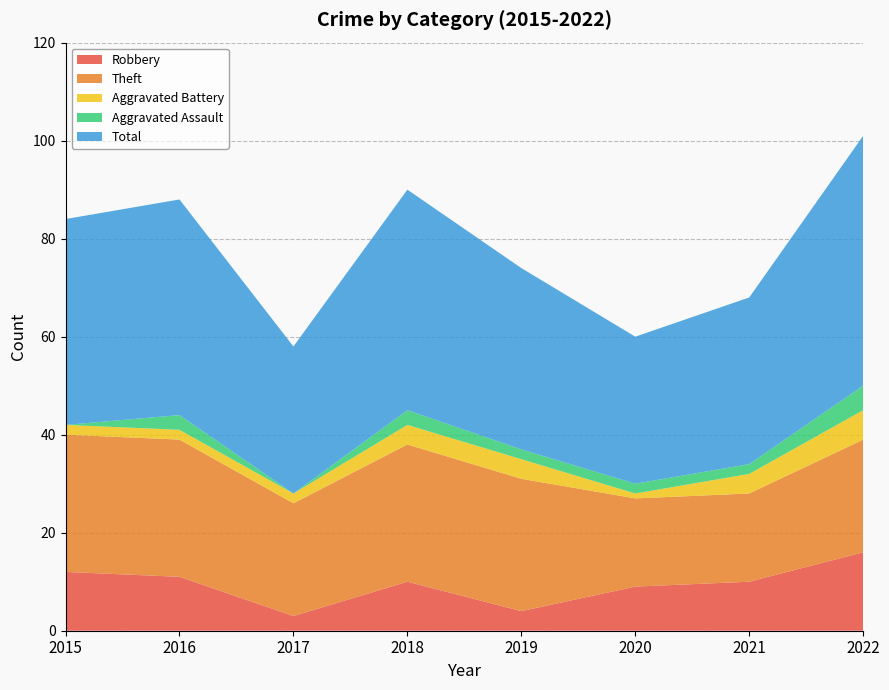

Reading left to right, list all the values displayed in this chart.

Robbery: 2015=12	2016=11	2017=3	2018=10	2019=4	2020=9	2021=10	2022=16
Theft: 2015=28	2016=28	2017=23	2018=28	2019=27	2020=18	2021=18	2022=23
Aggravated Battery: 2015=2	2016=2	2017=2	2018=4	2019=4	2020=1	2021=4	2022=6
Aggravated Assault: 2015=0	2016=3	2017=0	2018=3	2019=2	2020=2	2021=2	2022=5
Total: 2015=42	2016=44	2017=30	2018=45	2019=37	2020=30	2021=34	2022=51